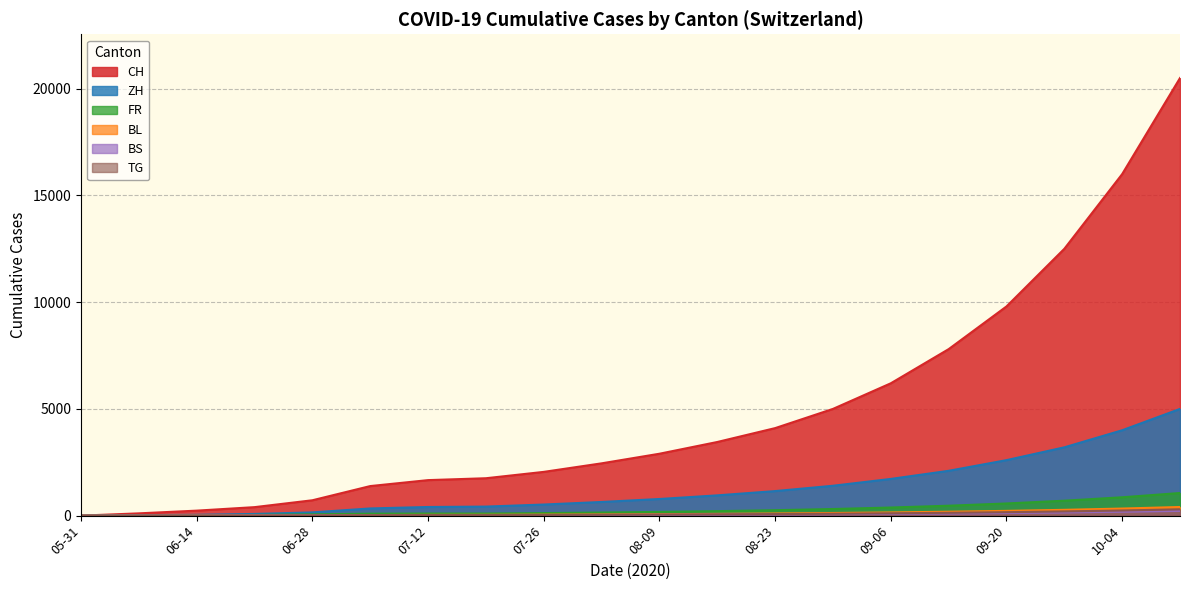

Which series has the largest total across all categories?

CH